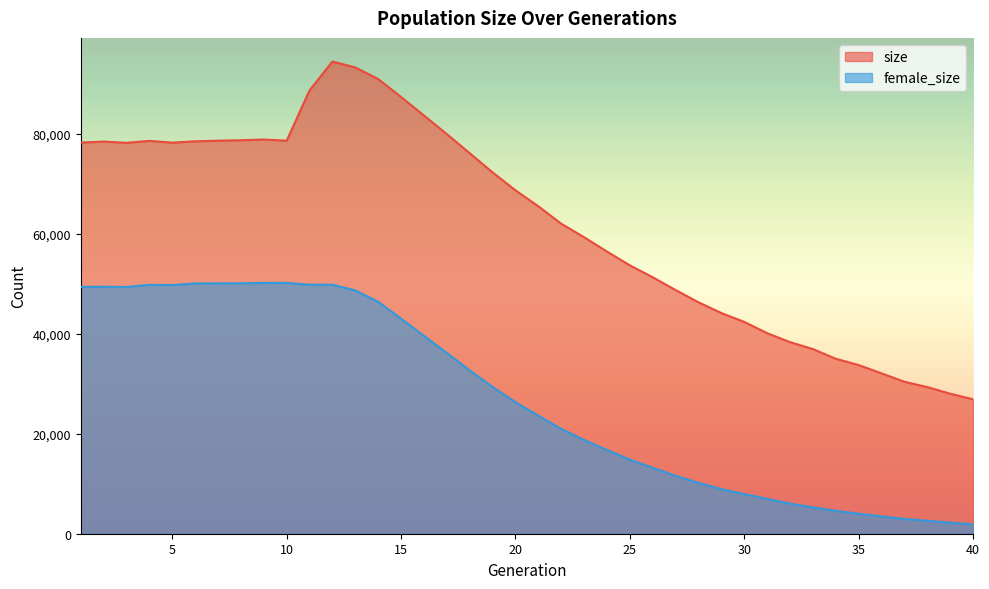

What is the difference between the maximum and minimum values in the size series?

67574